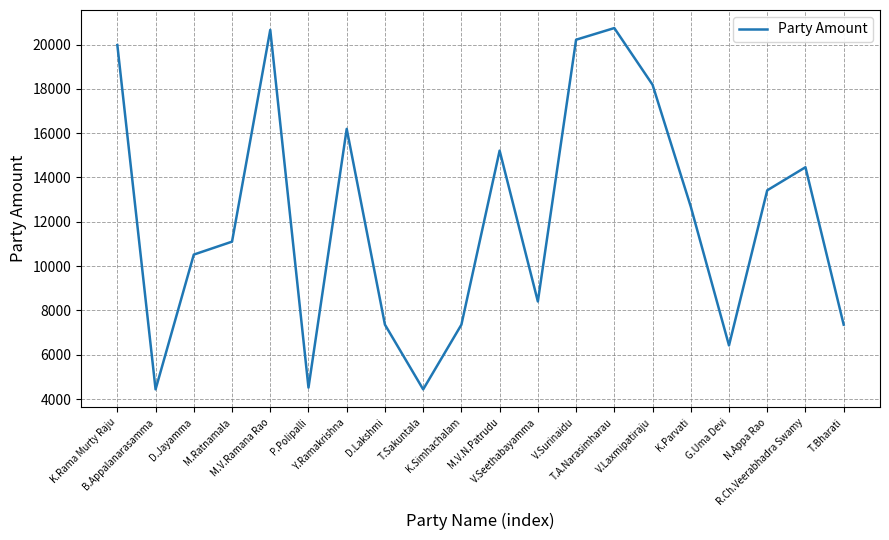

True or false: the data has more than 1 interior local peaks.

True